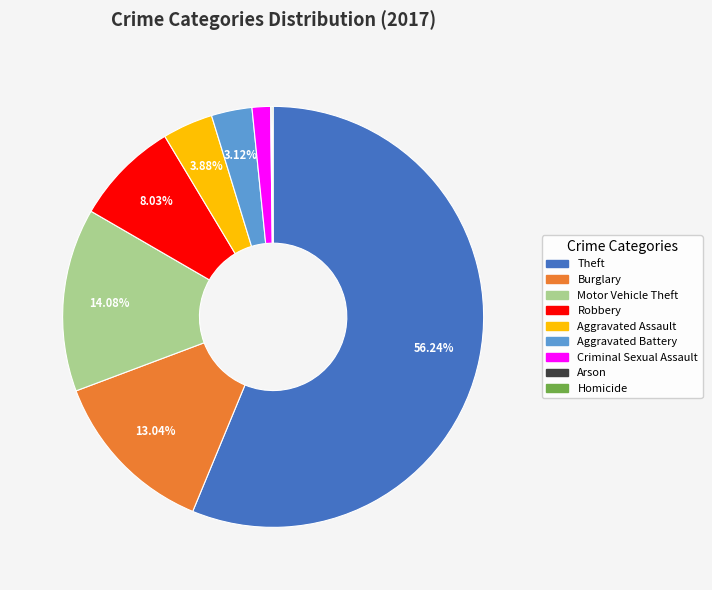

What is the largest slice in the pie chart?

Theft